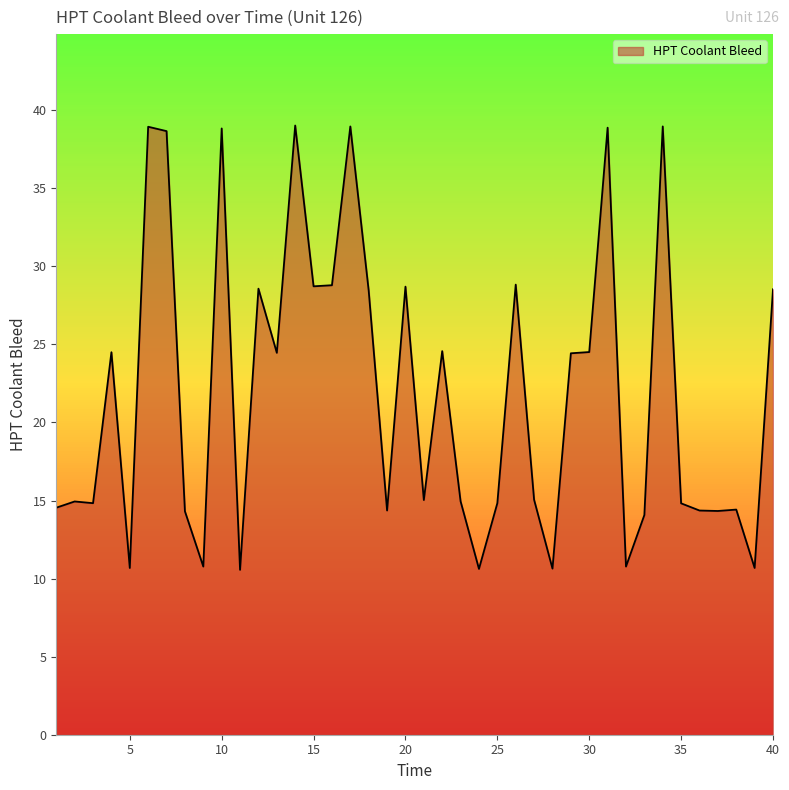

What is the maximum value shown in the chart?

39.0